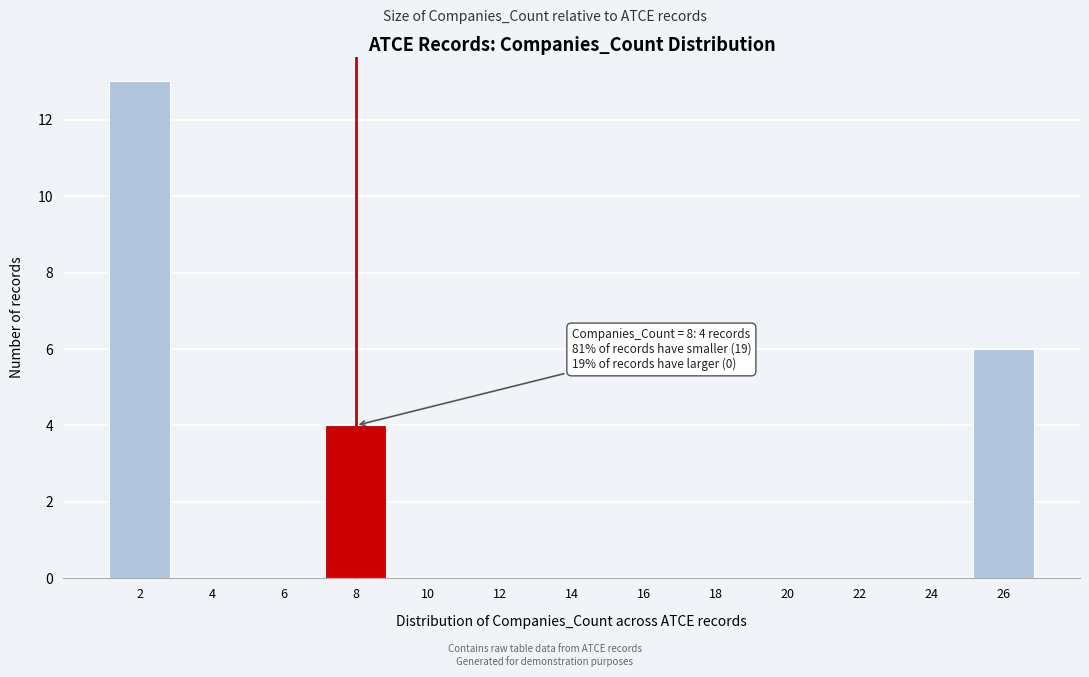

Reading left to right, transcribe all the data shown in this chart.

2=13	4=0	6=0	8=4	10=0	12=0	14=0	16=0	18=0	20=0	22=0	24=0	26=6